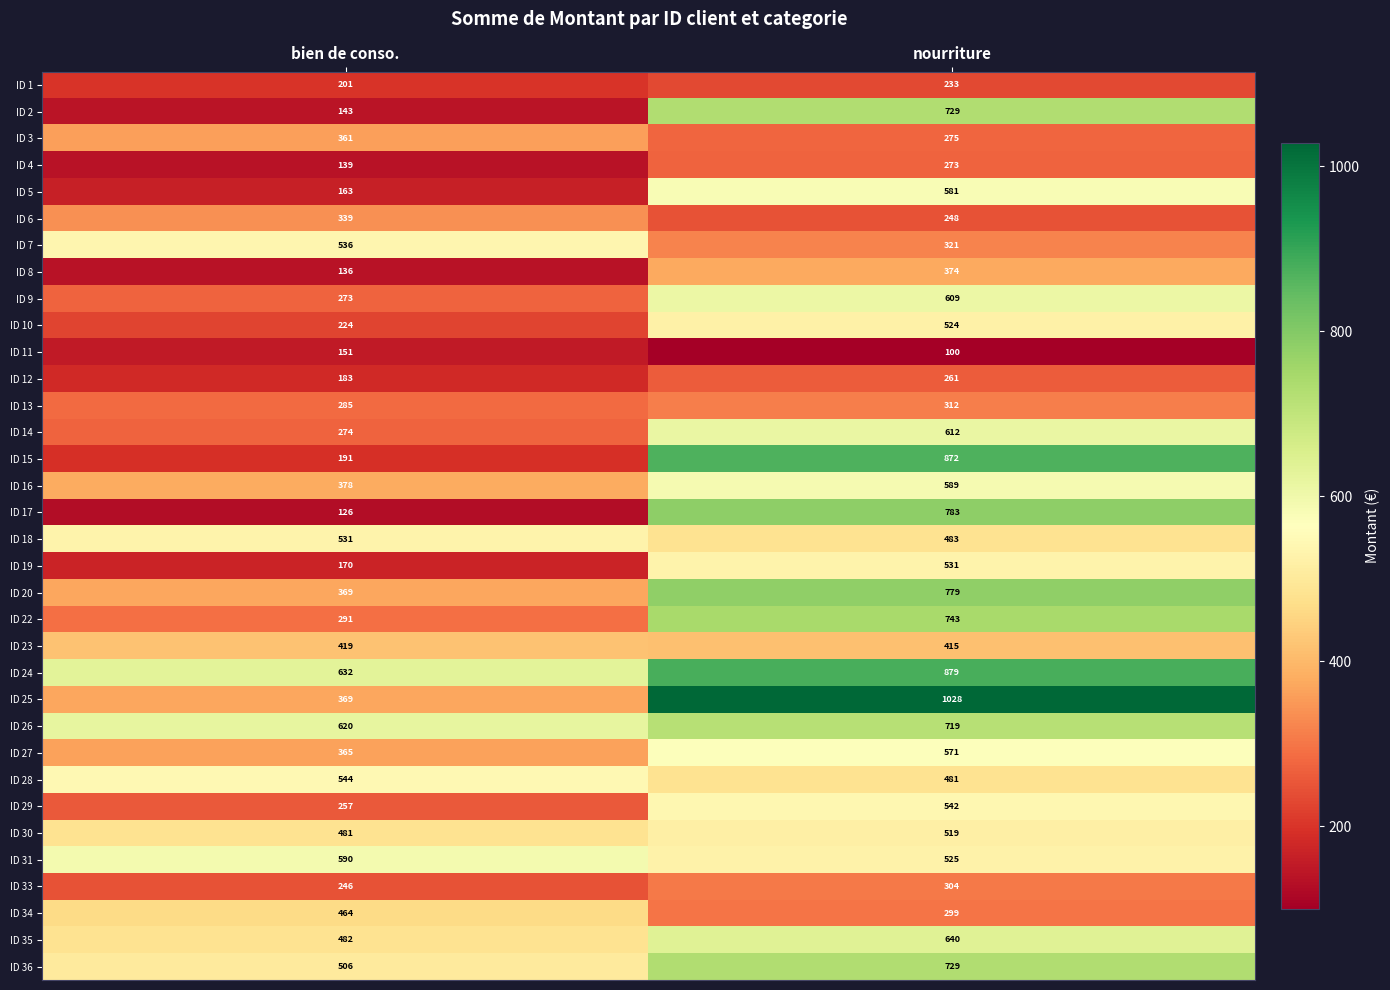

What is the sum of the ID 26 values at bien de conso. and nourriture?

1339